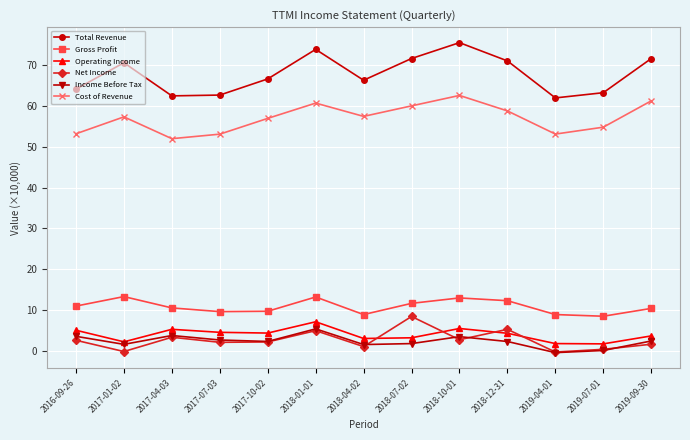

What is the total value across all series at 2018-01-01?

165.2